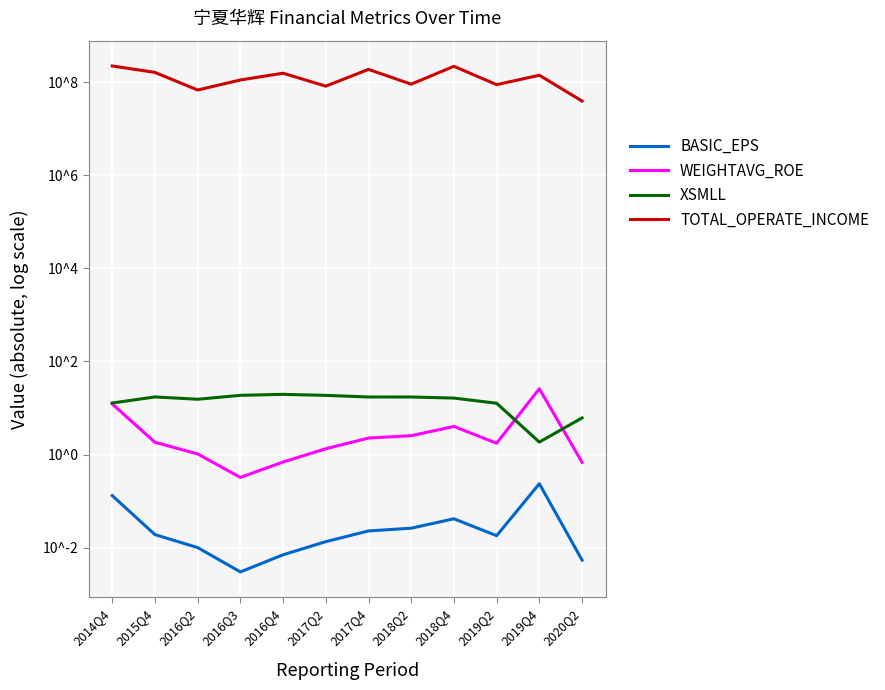

How many data points does each series have?

12